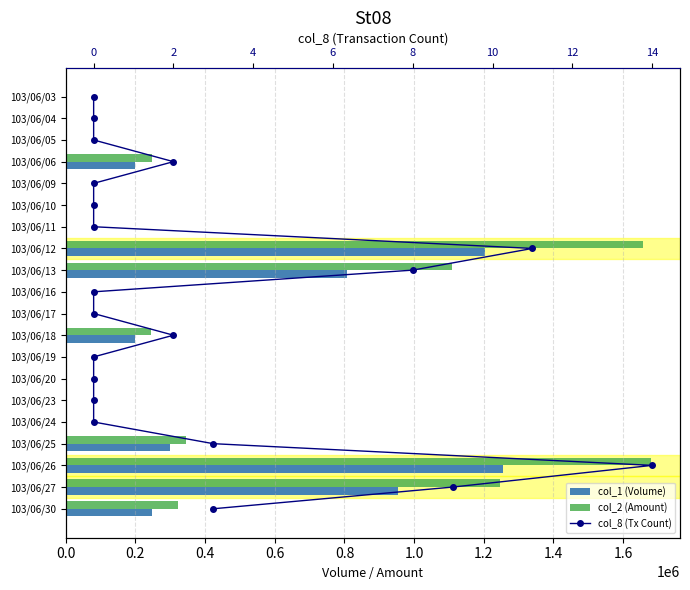

At 11, list the series in order from smallest to largest.

col_8 (Tx Count), col_1 (Volume), col_2 (Amount)